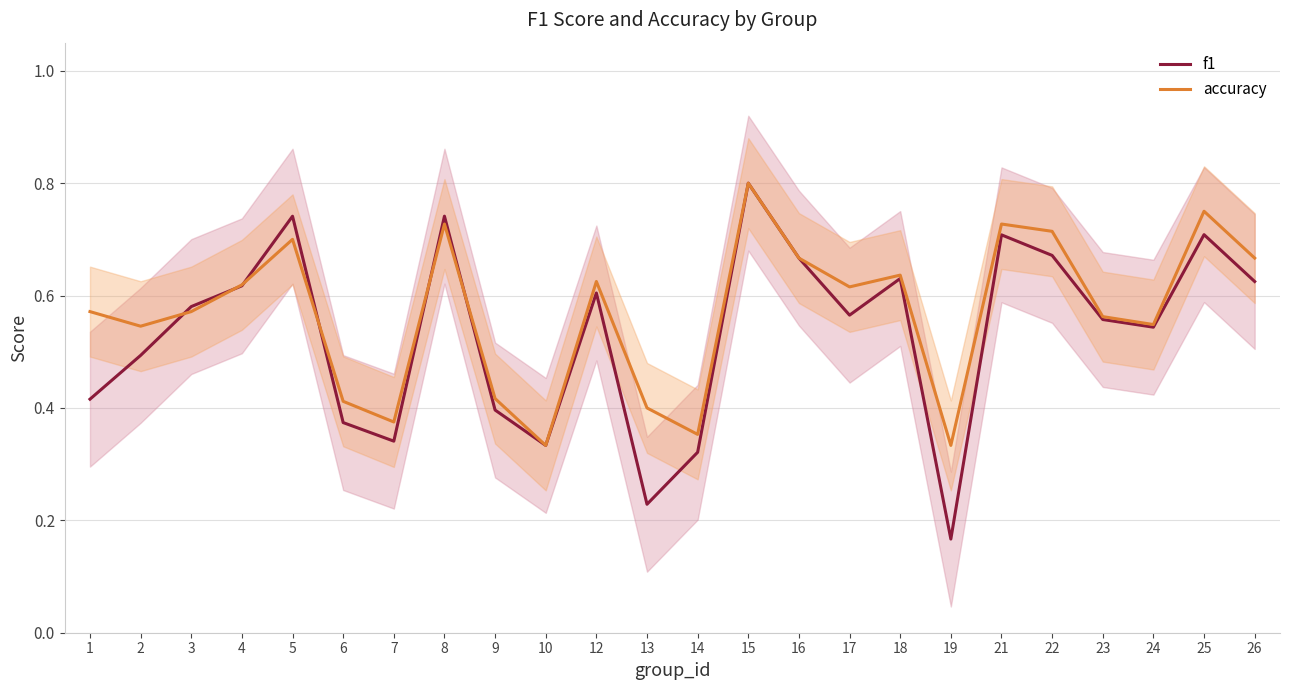

What is the lowest value of the f1 series?

0.2